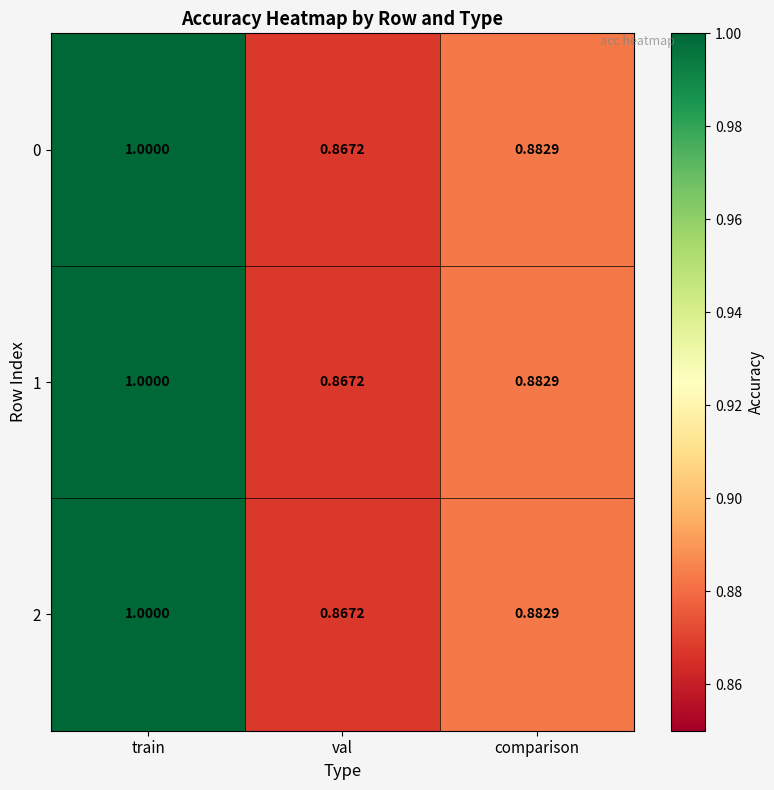

Where is 2 nearest to the value 0?

val